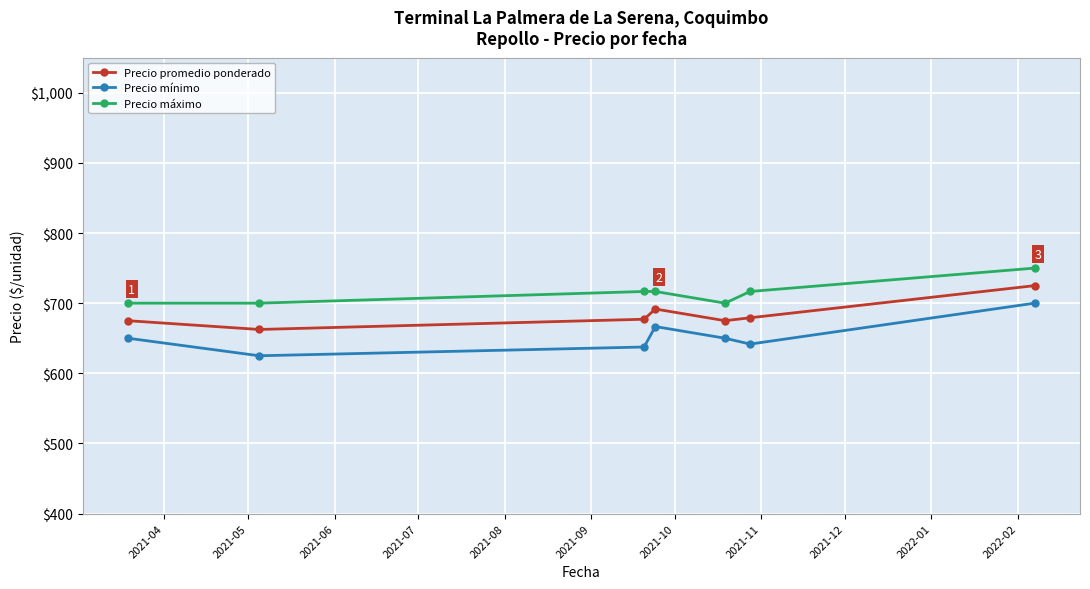

True or false: Precio promedio ponderado has more than 0 interior local peaks.

True